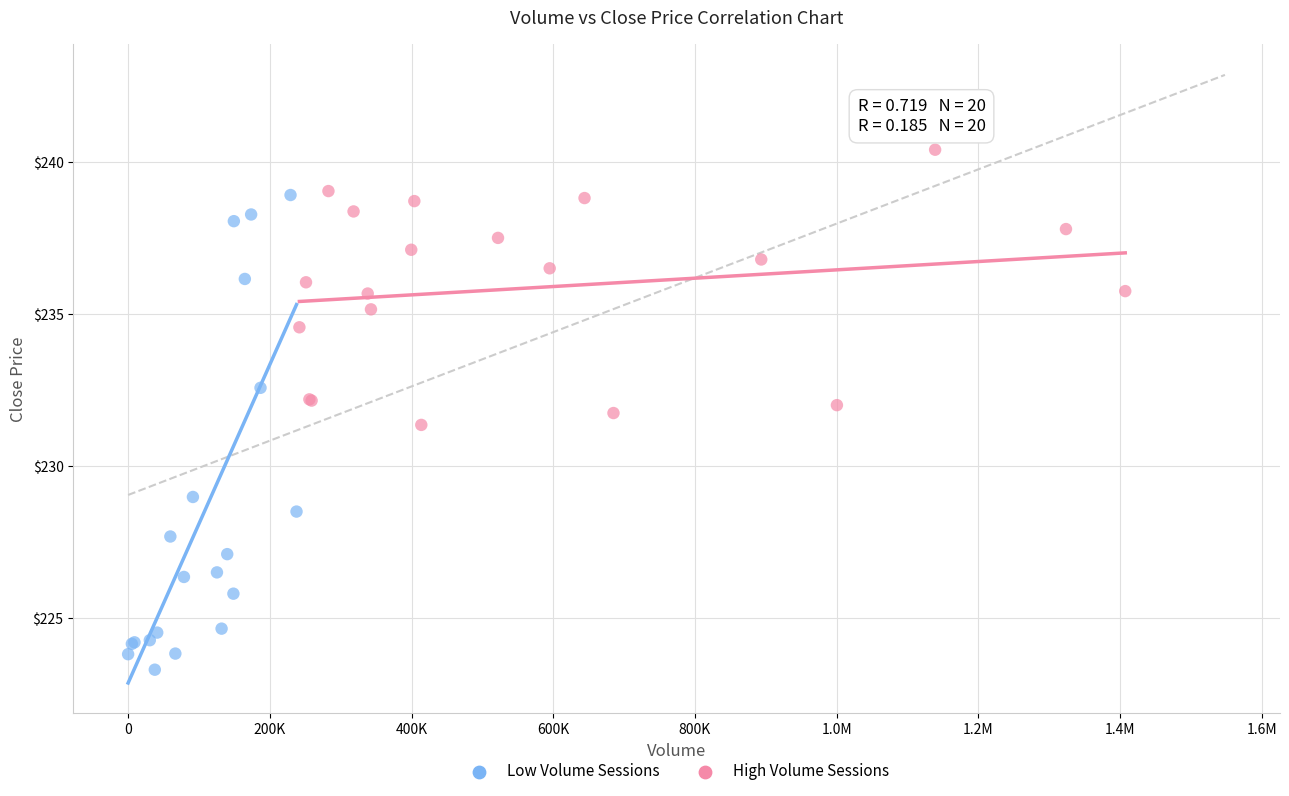

Which series reaches the minimum Y coordinate?

Low Volume Sessions